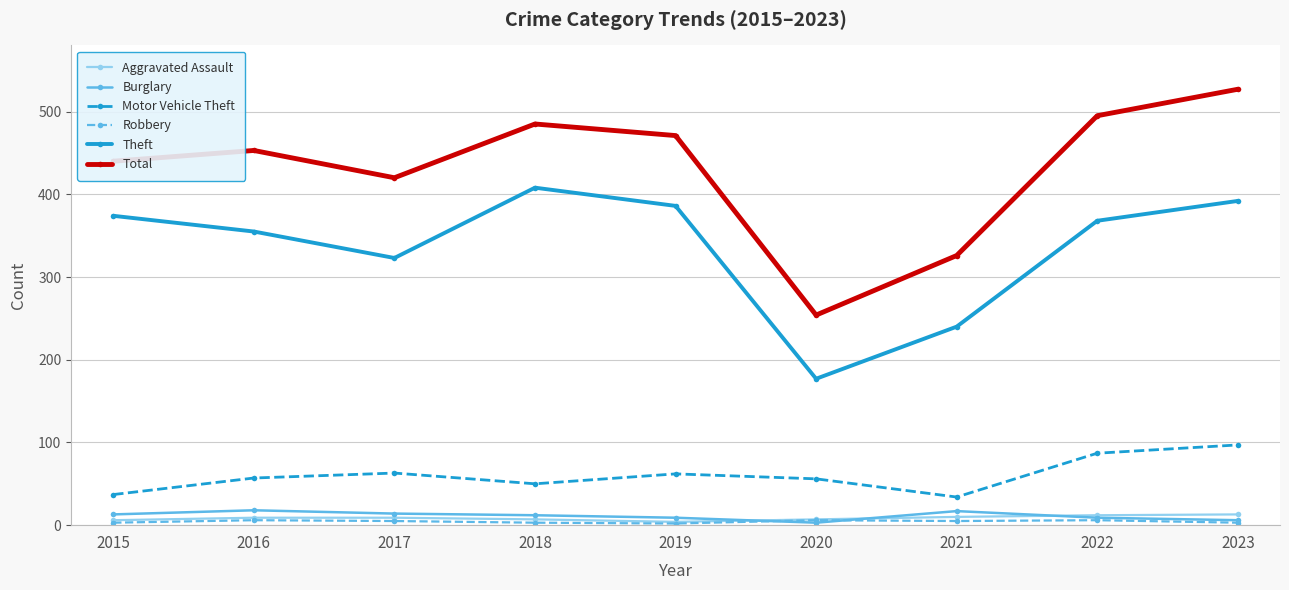

Where do Robbery and Burglary first cross each other?

2019 and 2020